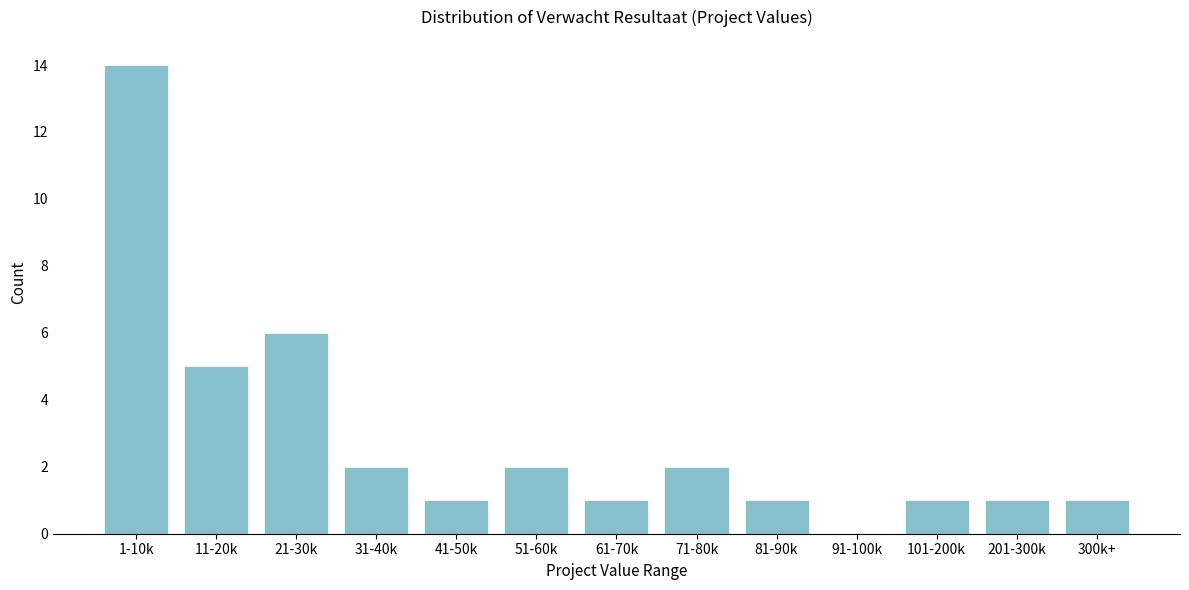

The chart shows a value of 1 at 300k+. True or false?

True